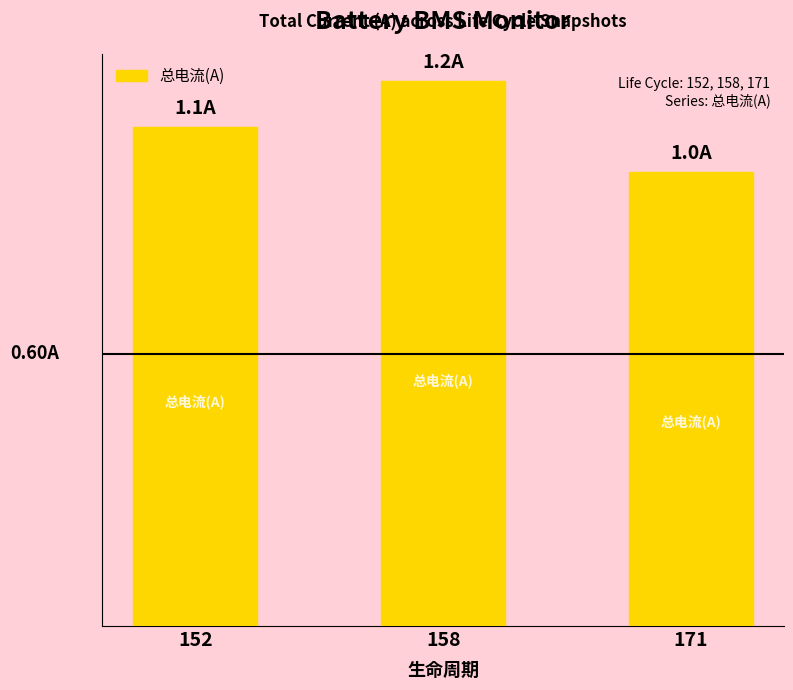

The chart shows a value of 1.8 at 152. True or false?

False